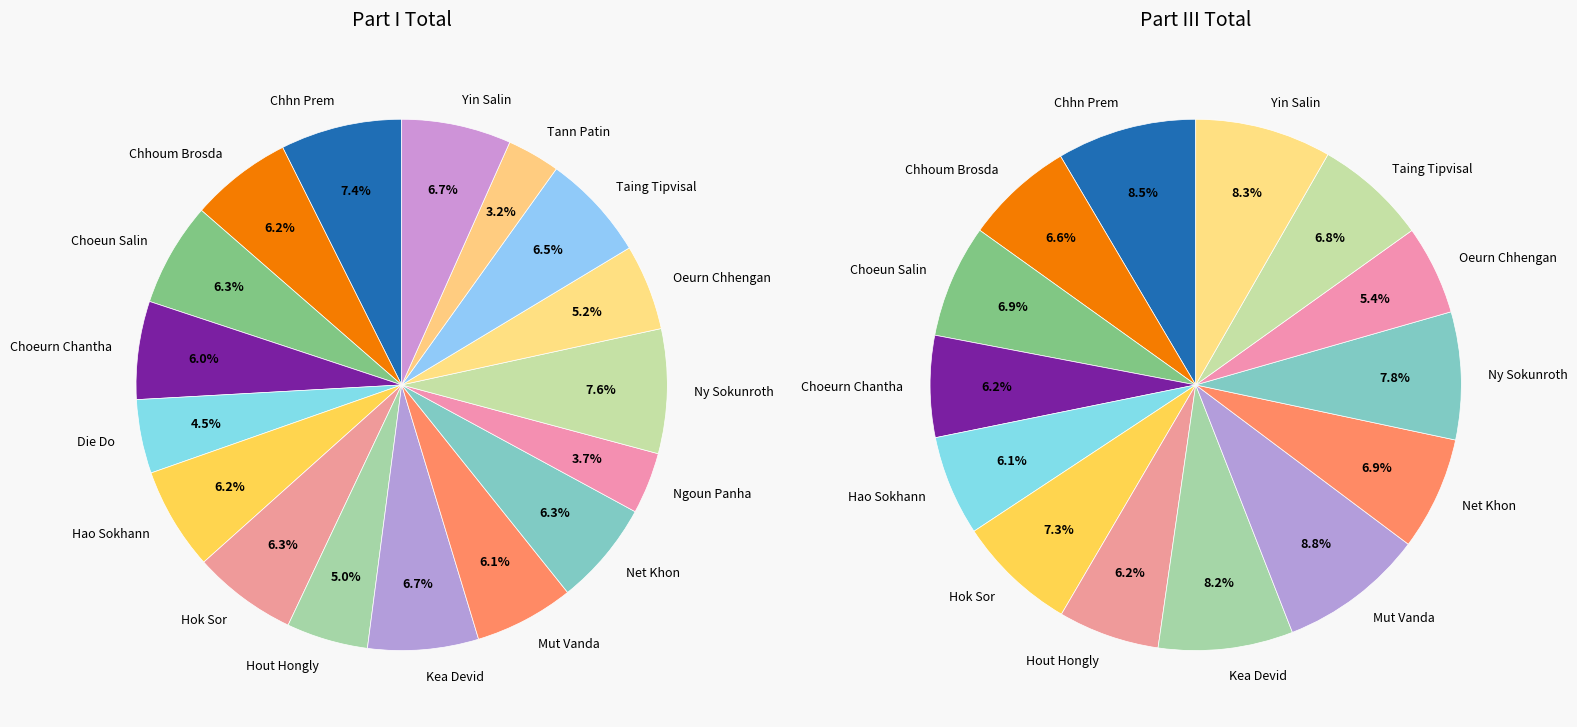

Does Tann Patin account for over 50% of the chart?

No